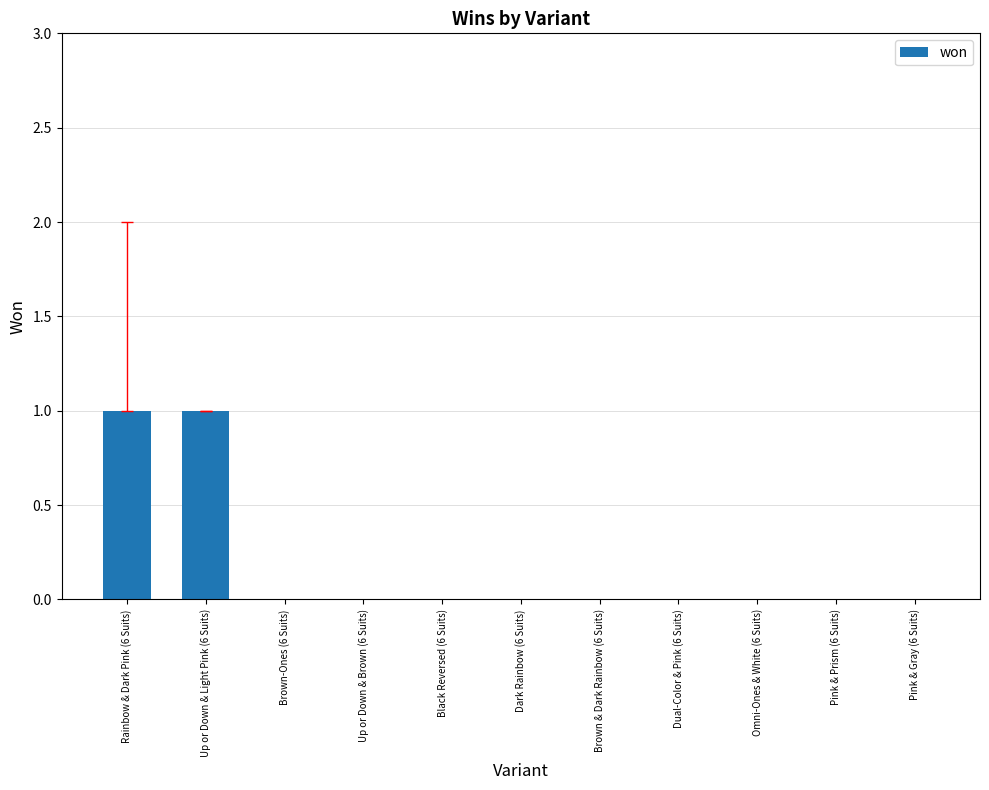

Are the bars horizontal?

No